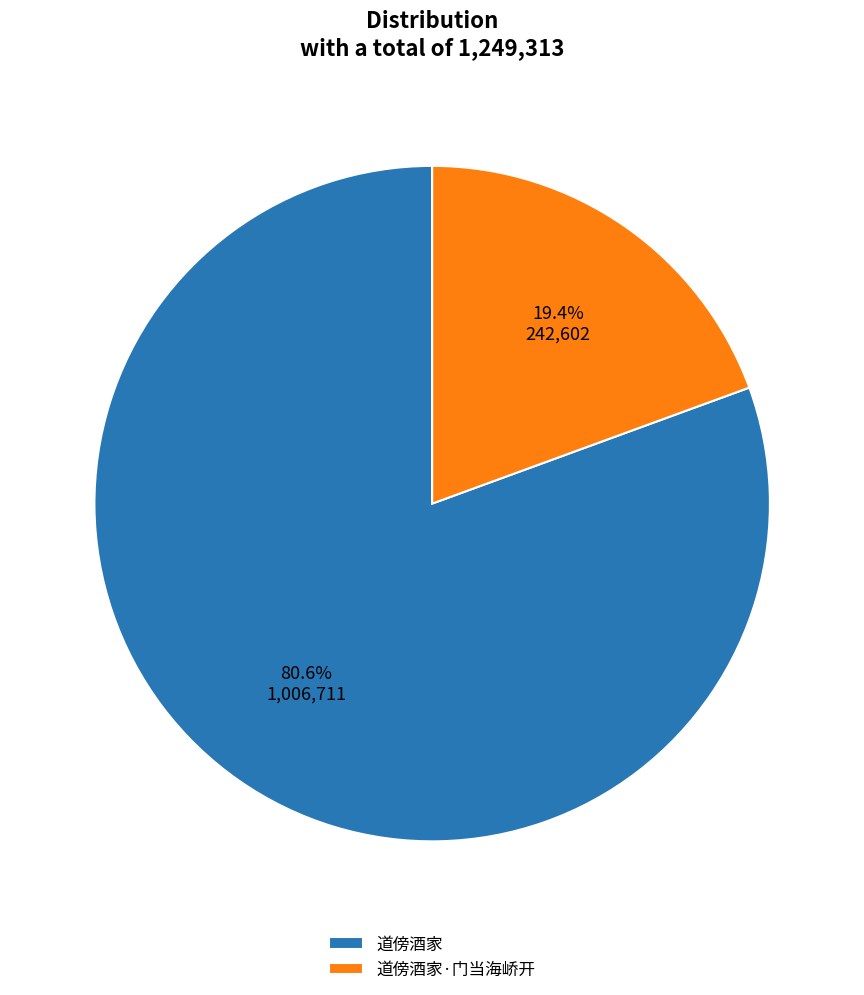

True or false: 道傍酒家·门当海峤开 accounts for 19% of the total.

True